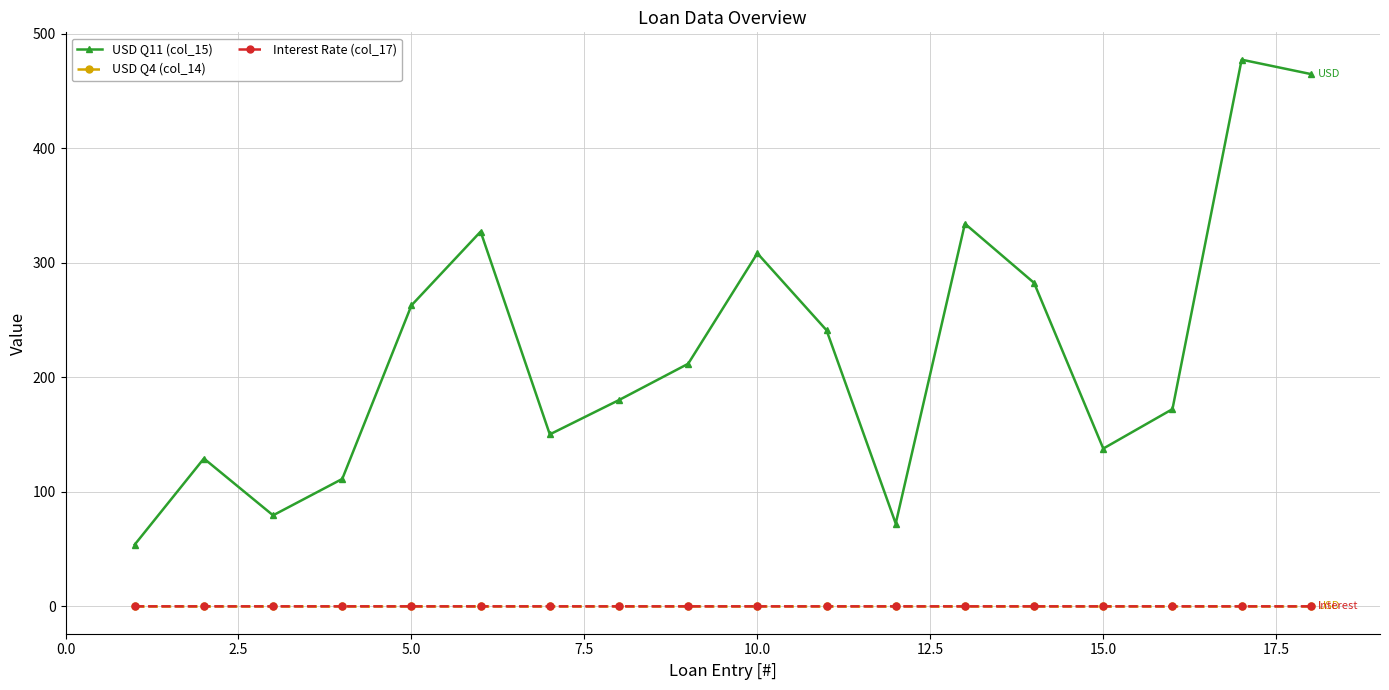

Which series has the largest total across all categories?

USD Q11 (col_15)